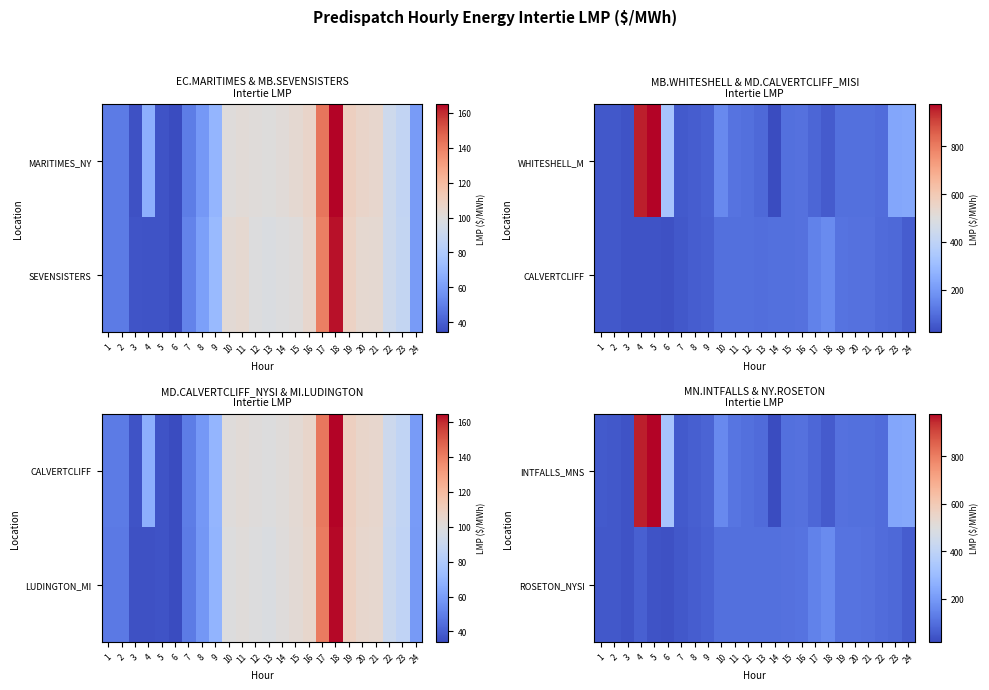

What is the sum of all INTFALLS_MNS values?

4279.4